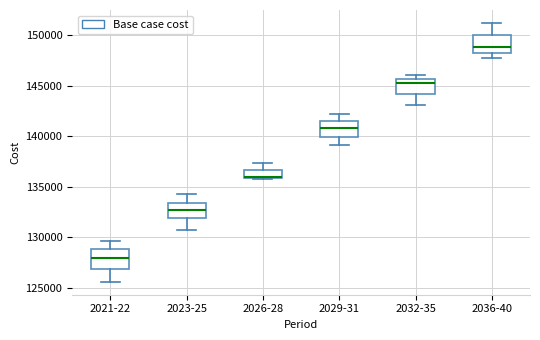

Reading left to right, transcribe this box plot: for each box, give where its median line is, the range the box spans, and where its two whiskers end, as read against the y-axis. The values are not printed on the chart, so give them approximately, as read against the axis.

2021-22: median 128000, box 127000 to 129000, whiskers 125500 to 129500
2023-25: median 132500, box 132000 to 133500, whiskers 130500 to 134500
2026-28: median 136000 (drawn on the box's lower edge), box 136000 to 136500, whiskers 136000 to 137500
2029-31: median 141000, box 140000 to 141500, whiskers 139000 to 142000
2032-35: median 145000, box 144000 to 145500, whiskers 143000 to 146000
2036-40: median 149000, box 148500 to 150000, whiskers 147500 to 151000